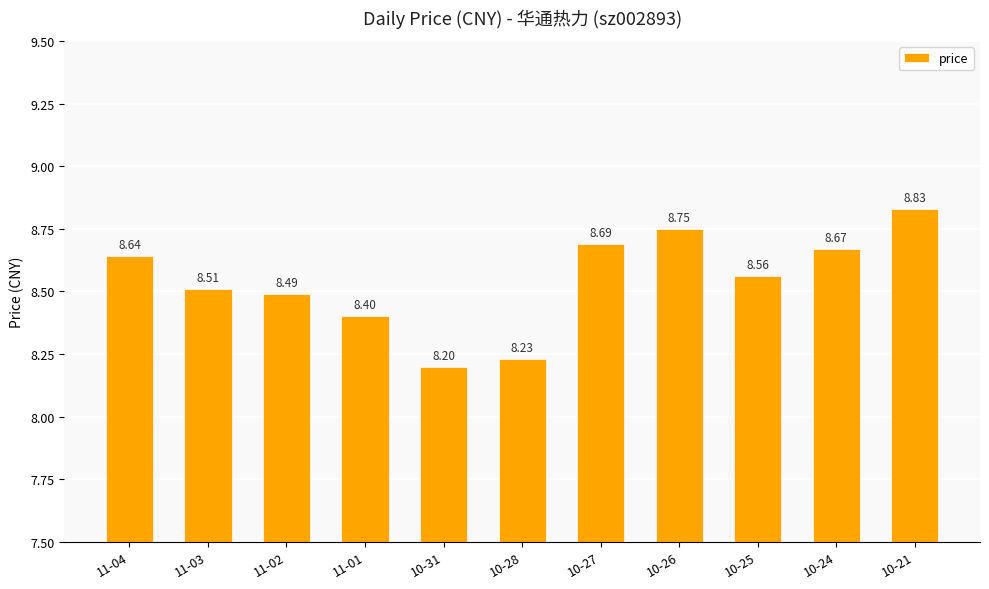

What is the sum of all values?

94.0